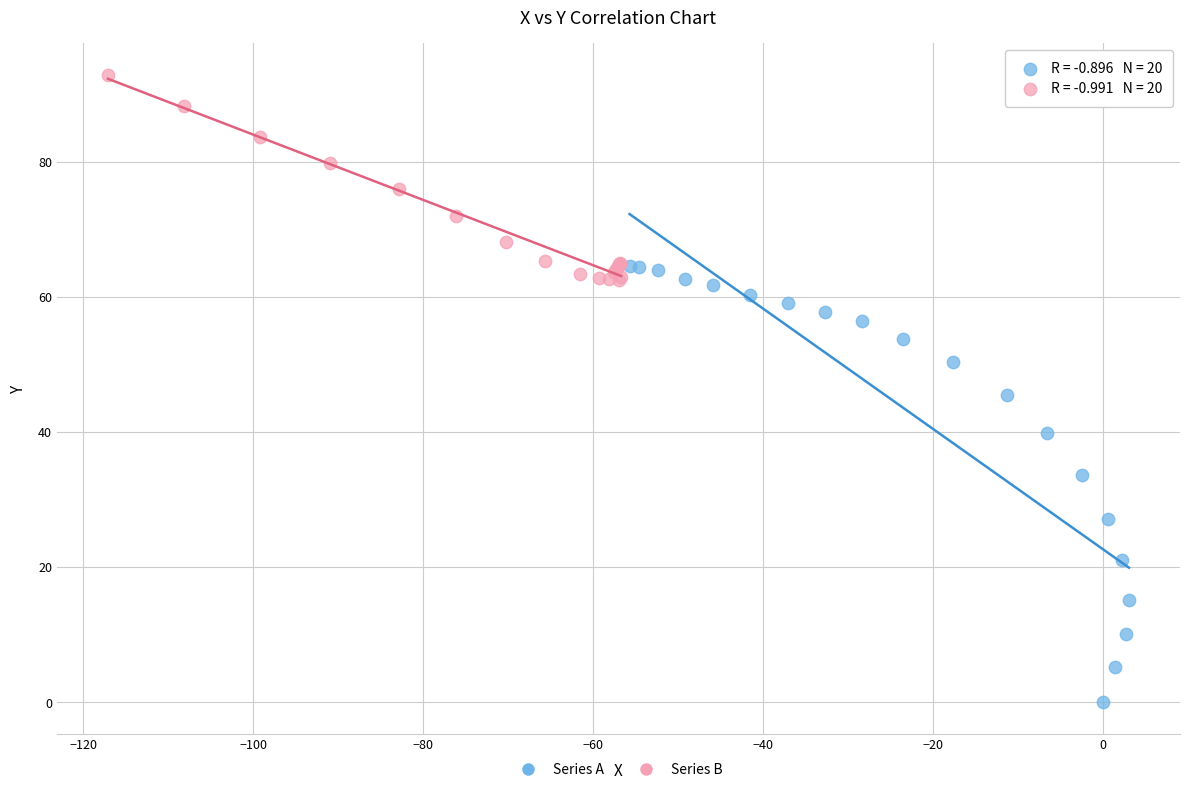

Which series has the widest spread of Y values?

Series A